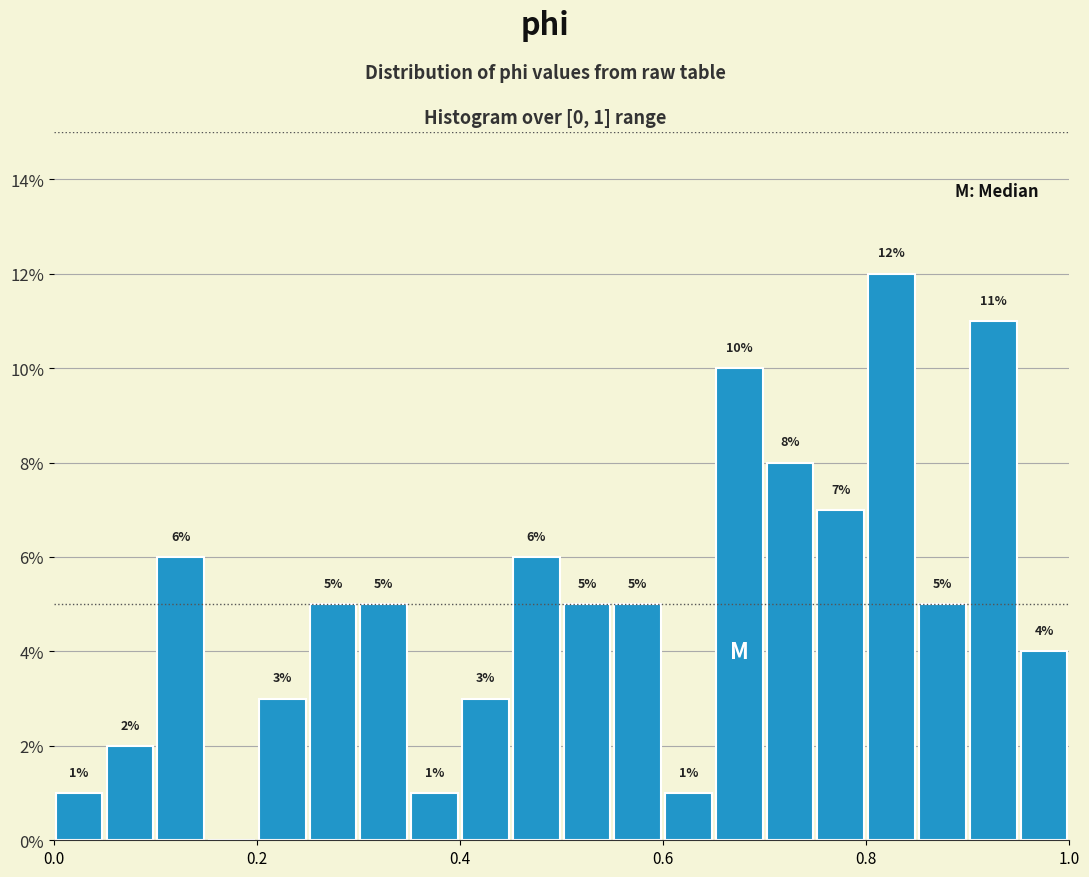

Around what value on the x-axis is the tallest bar? Give the approximate position of its centre, as read against the axis.

0.82